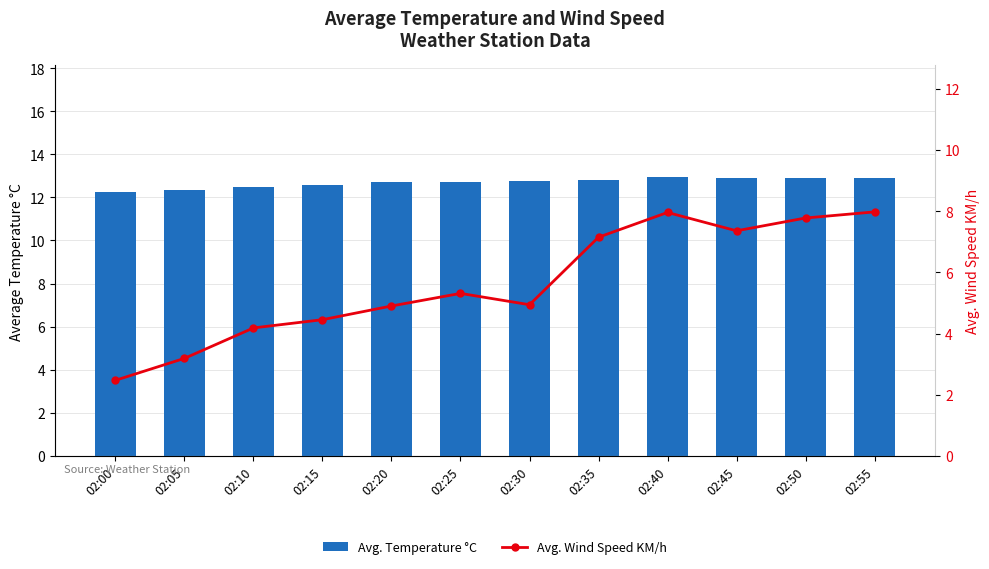

What is the difference between the highest and lowest values at 02:25?

7.4